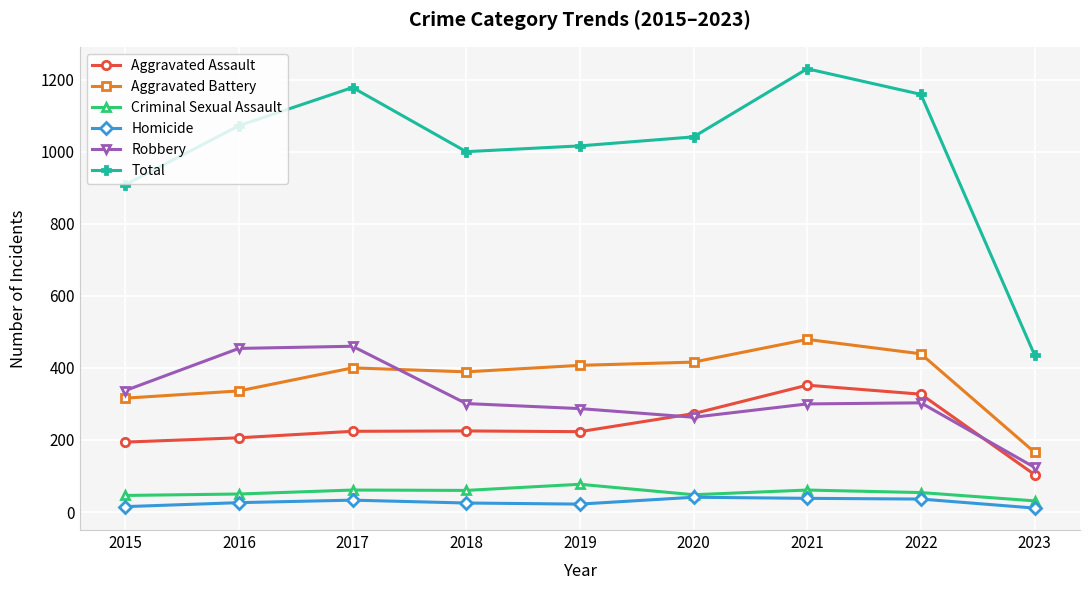

List the series in order of their peak value, lowest first.

Homicide, Criminal Sexual Assault, Aggravated Assault, Robbery, Aggravated Battery, Total